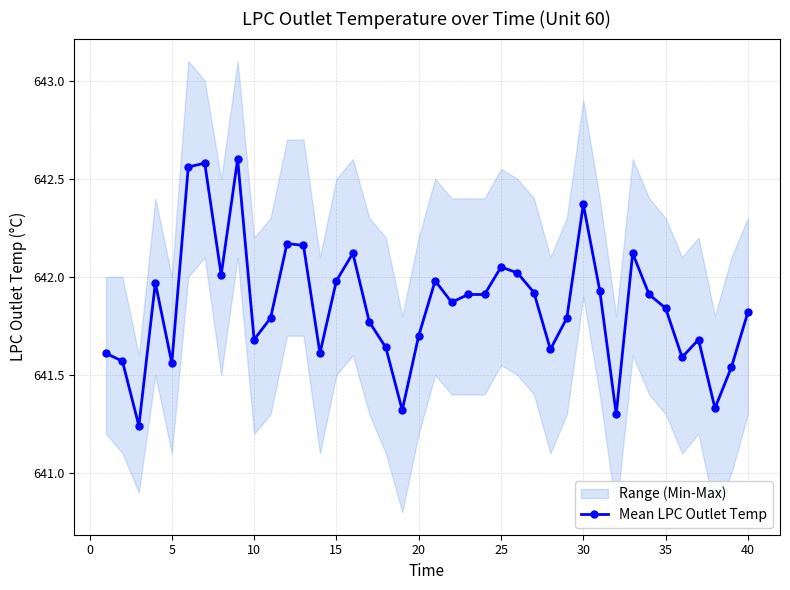

The Mean LPC Outlet Temp series shows 414.3 at 20. True or false?

False